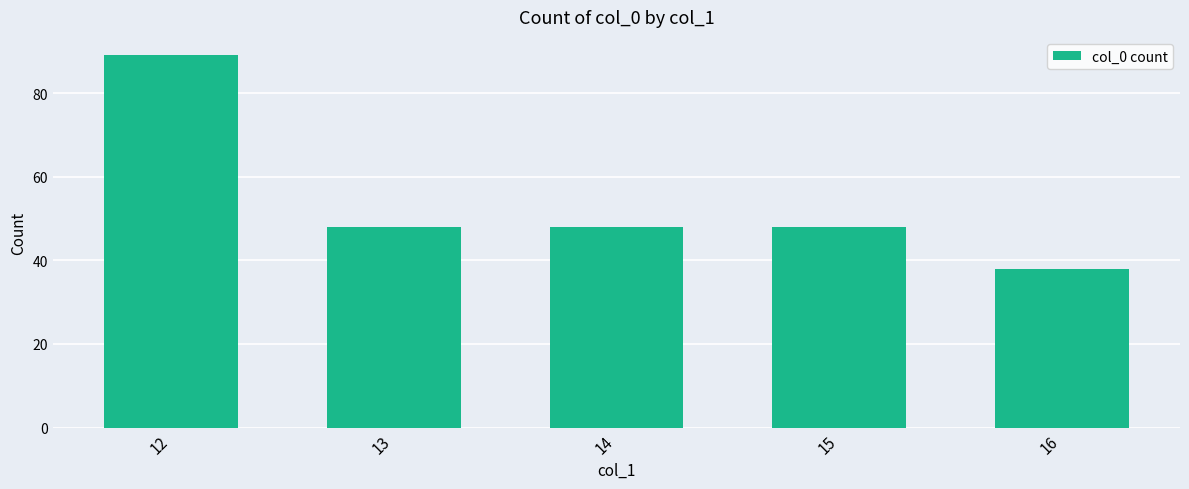

At which category does the chart reach its minimum across all series?

16